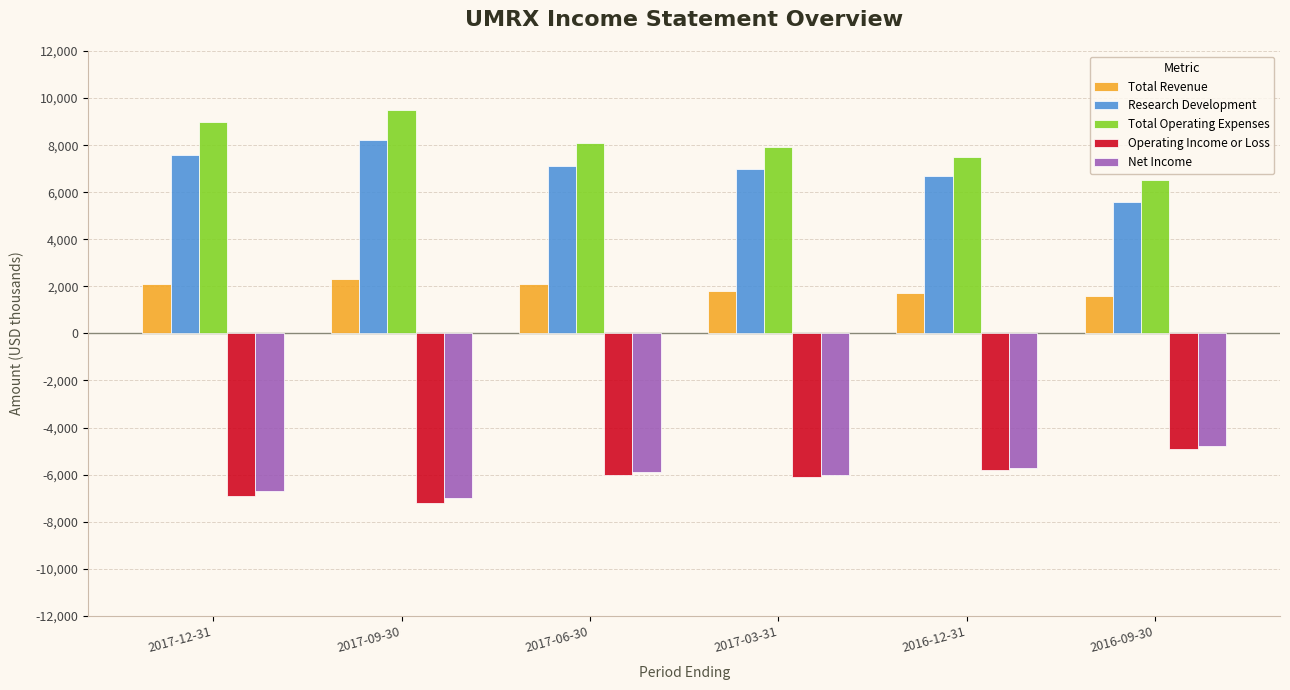

Reading left to right, transcribe all the data shown in this chart.

Total Revenue: 2100	2300	2100	1800	1700	1600
Research Development: 7600	8200	7100	7000	6700	5600
Total Operating Expenses: 9000	9500	8100	7900	7500	6500
Operating Income or Loss: -6900	-7200	-6000	-6100	-5800	-4900
Net Income: -6700	-7000	-5900	-6000	-5700	-4800